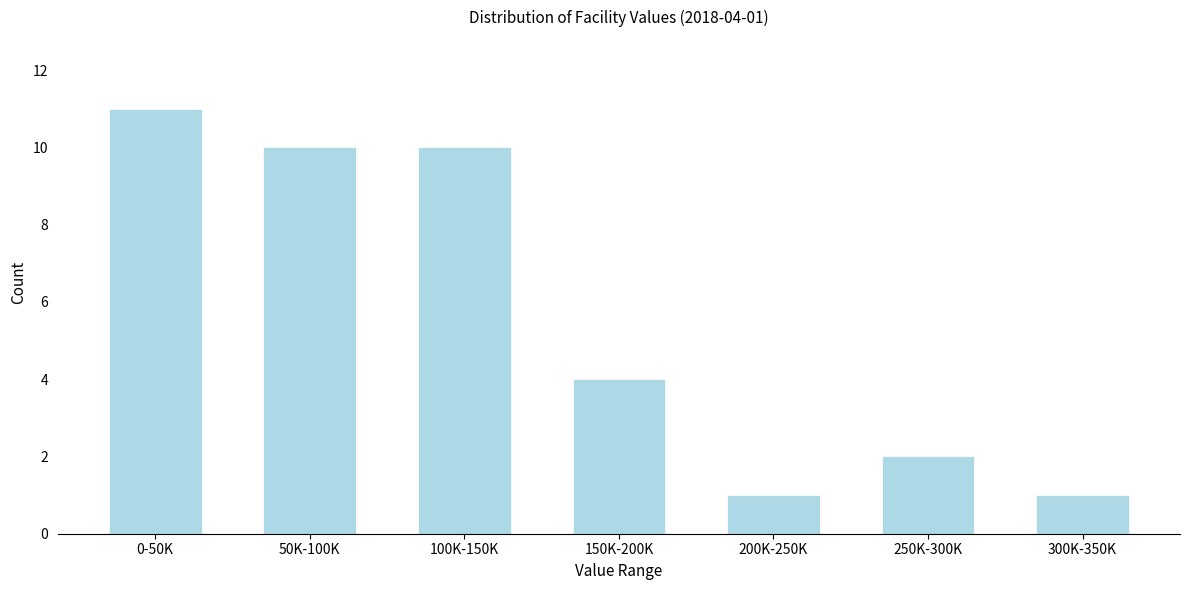

Reading left to right, what are all the values shown in this chart?

0-50K=11	50K-100K=10	100K-150K=10	150K-200K=4	200K-250K=1	250K-300K=2	300K-350K=1